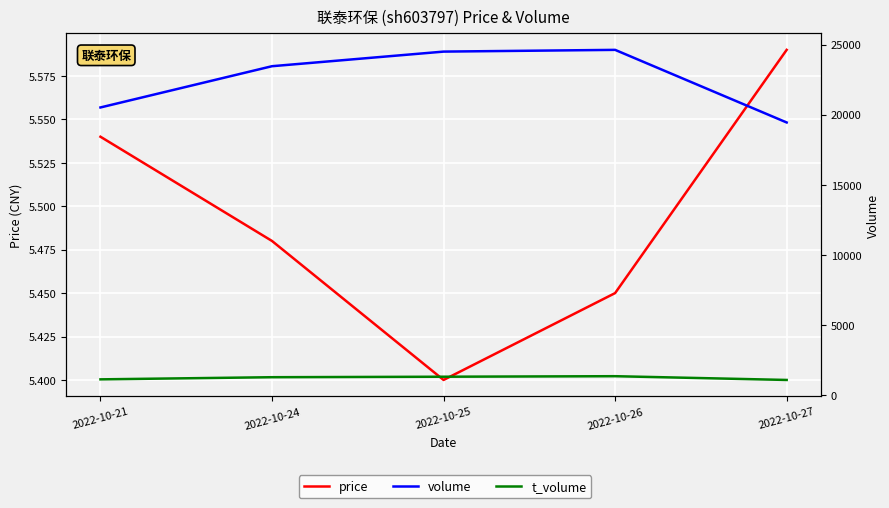

True or false: t_volume and volume cross at least once.

False